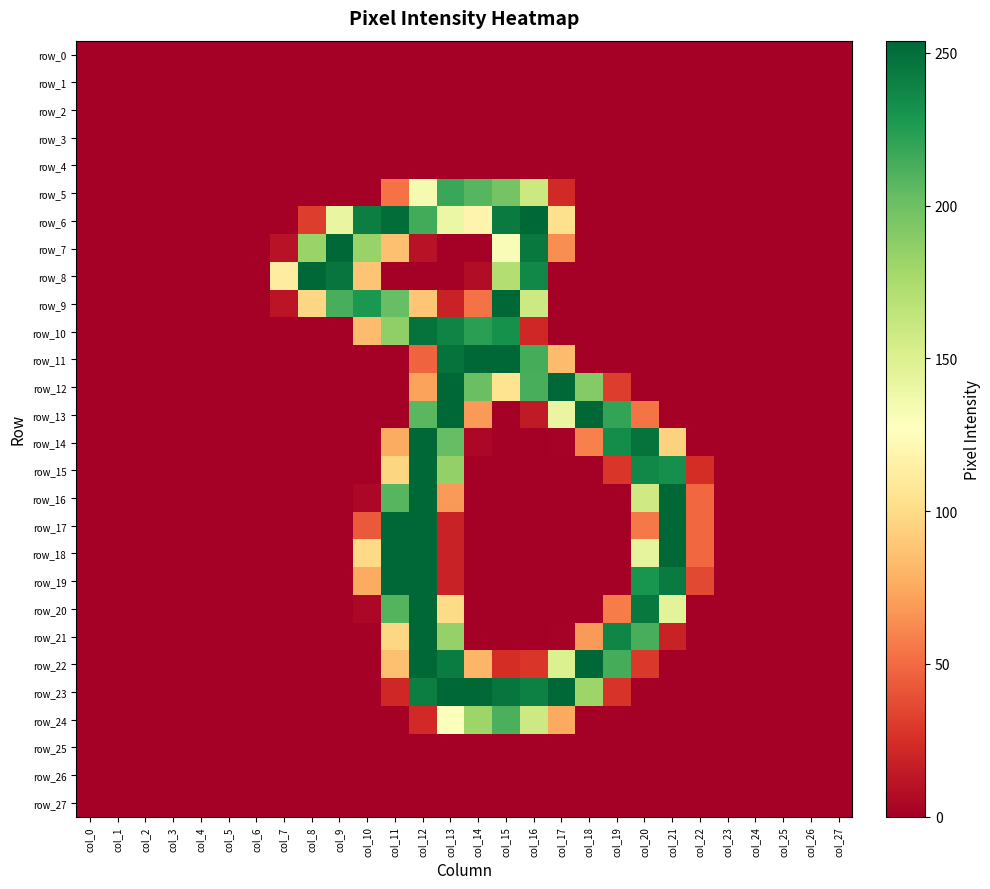

The row_12 series shows 148 at col_0. True or false?

False